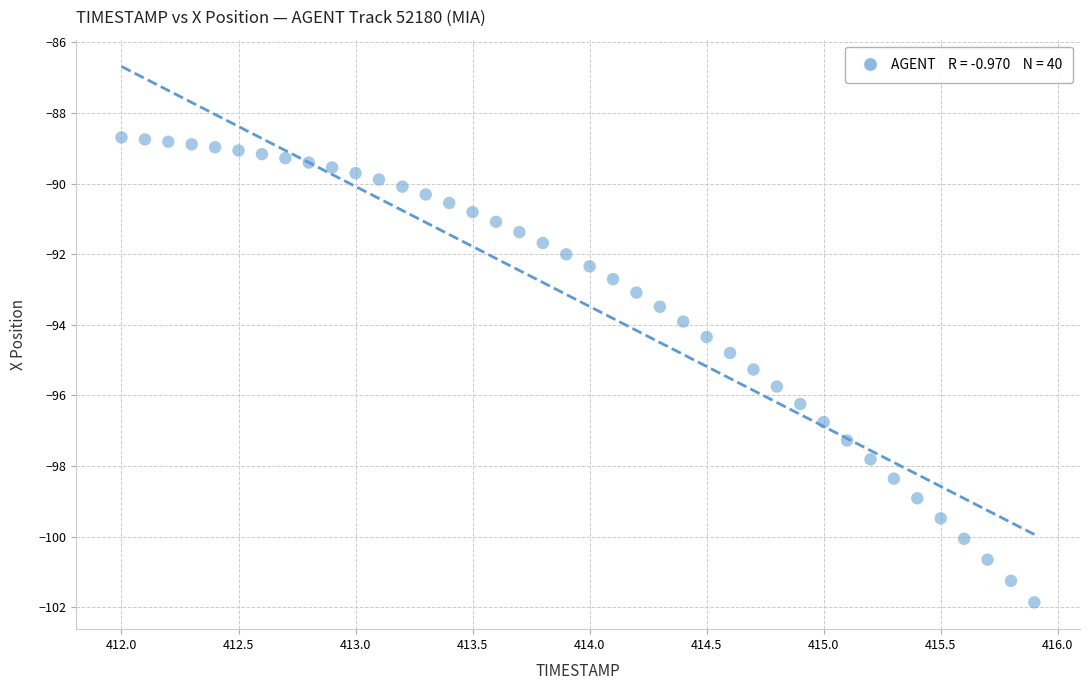

What is the range of Y values (max minus min)?

13.2